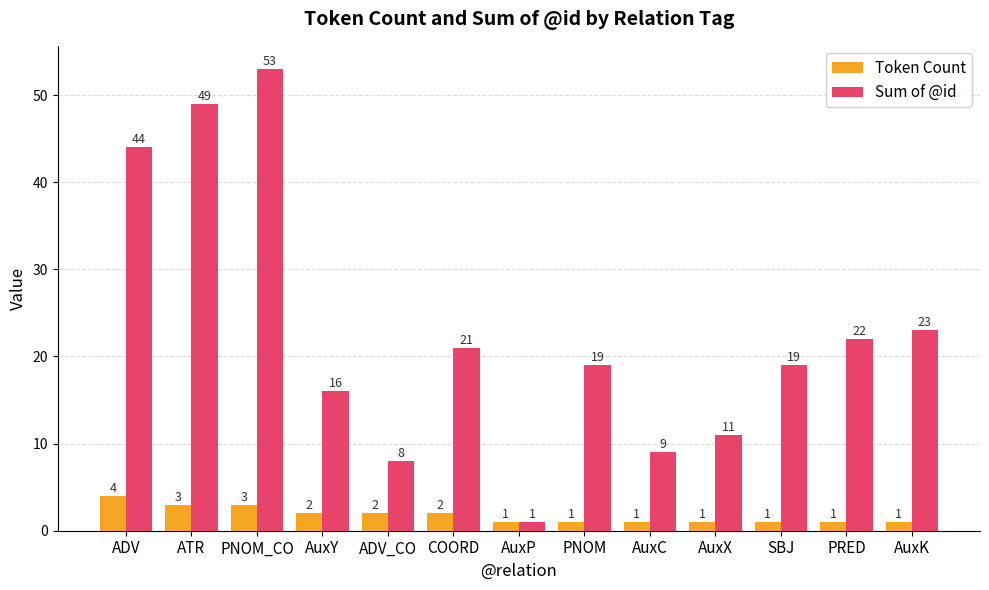

The Token Count series shows 1 at PRED. True or false?

True